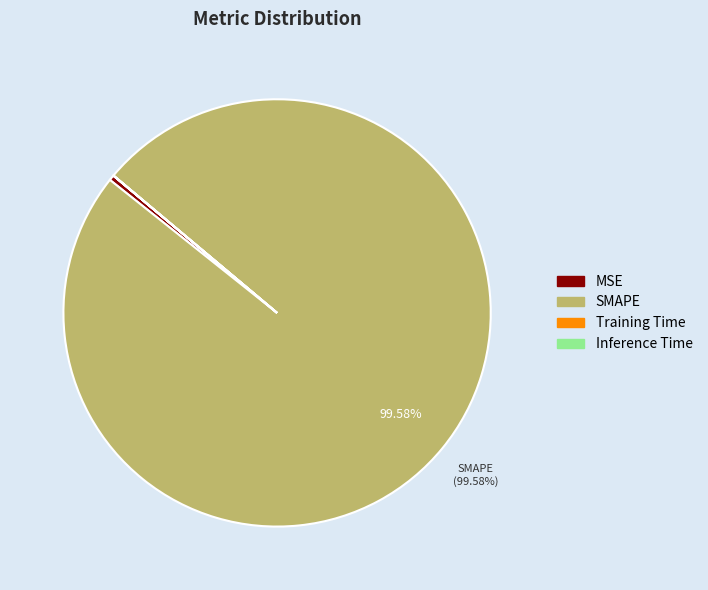

True or false: MSE accounts for 5% of the total.

False